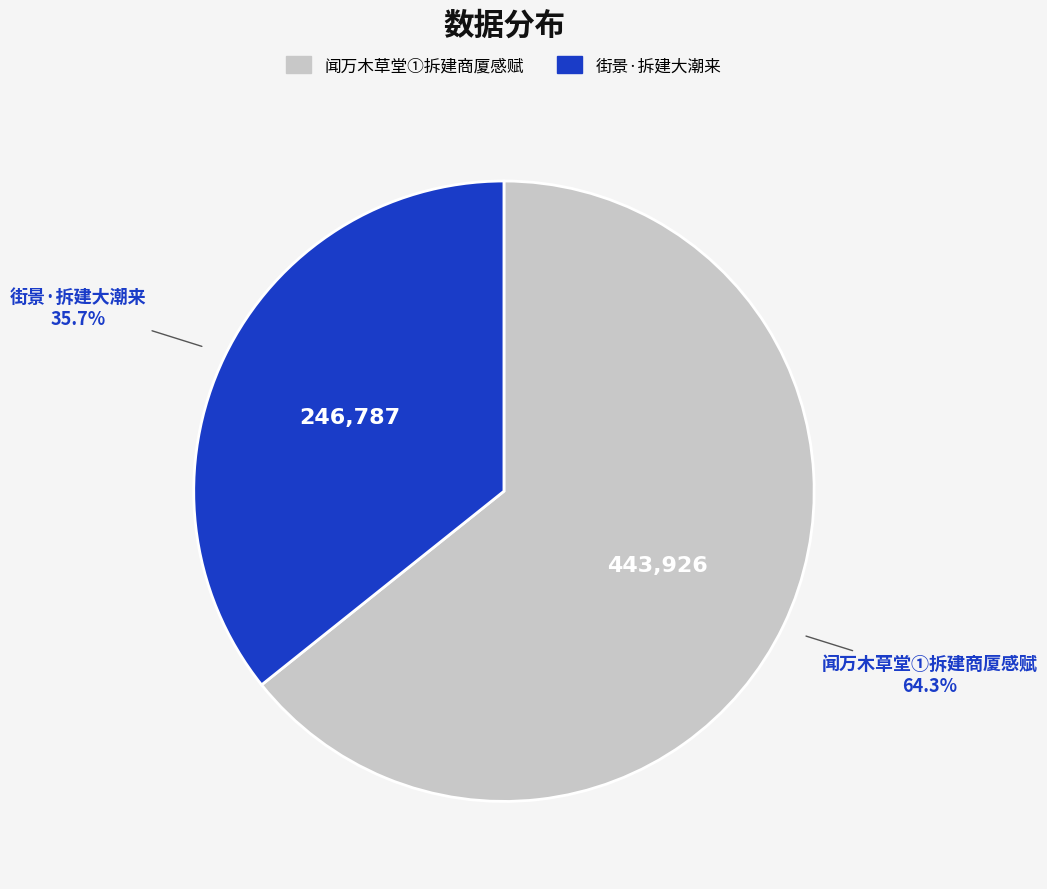

Between 闻万木草堂①拆建商厦感赋 and 街景·拆建大潮来, which is larger?

闻万木草堂①拆建商厦感赋